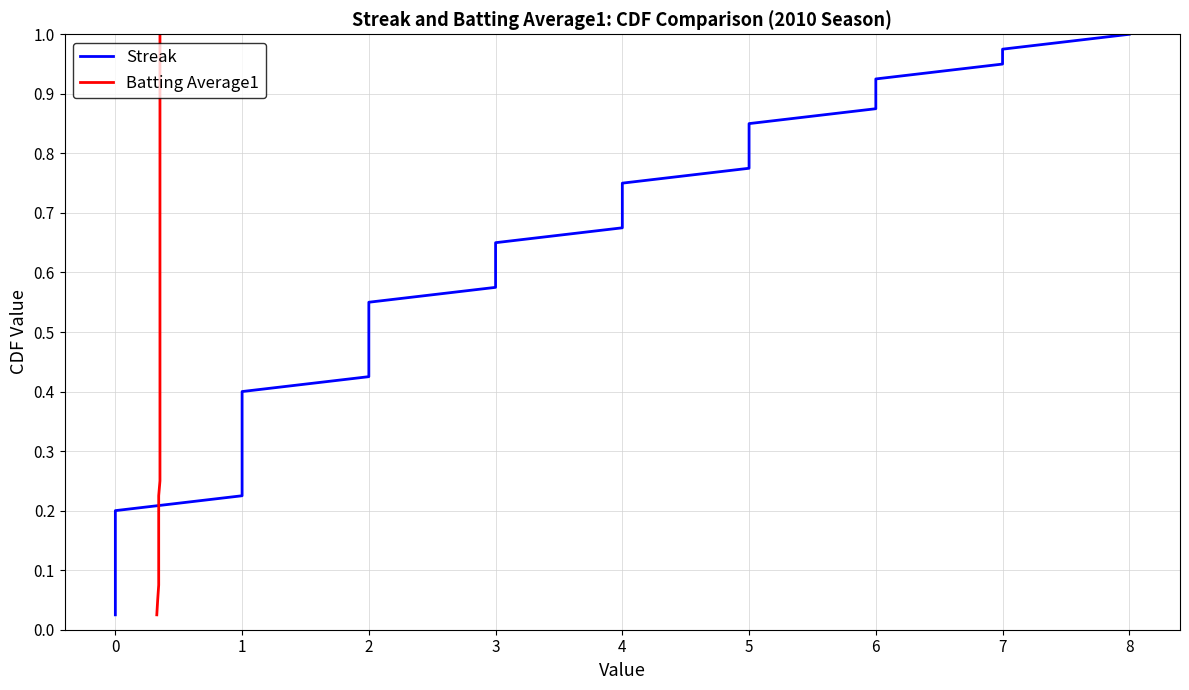

What is the difference between the second highest and minimum values in the Batting Average1 series?

0.9